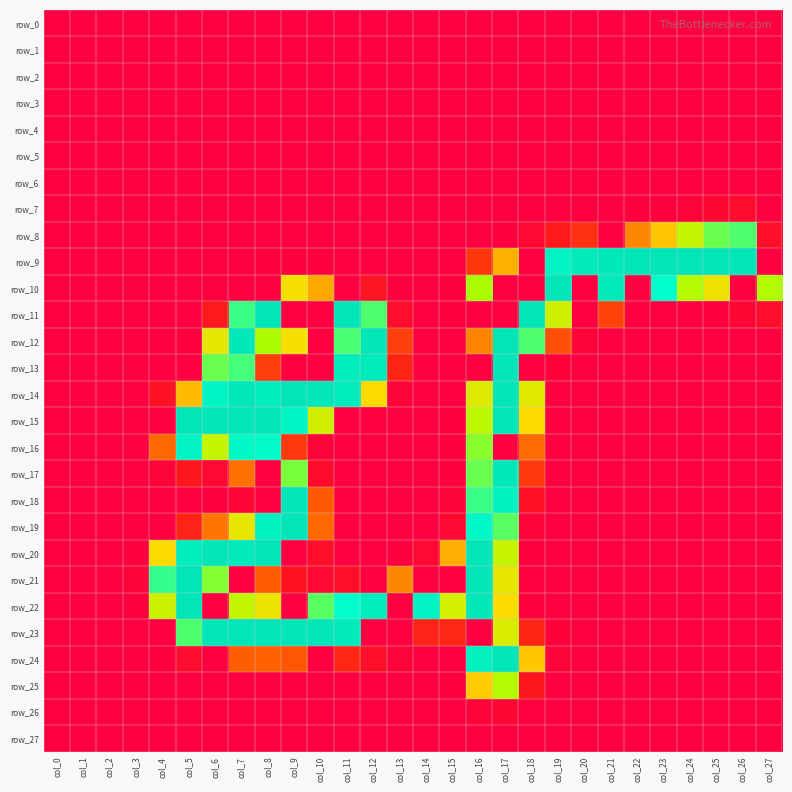

How many categories are shown in the chart?

28